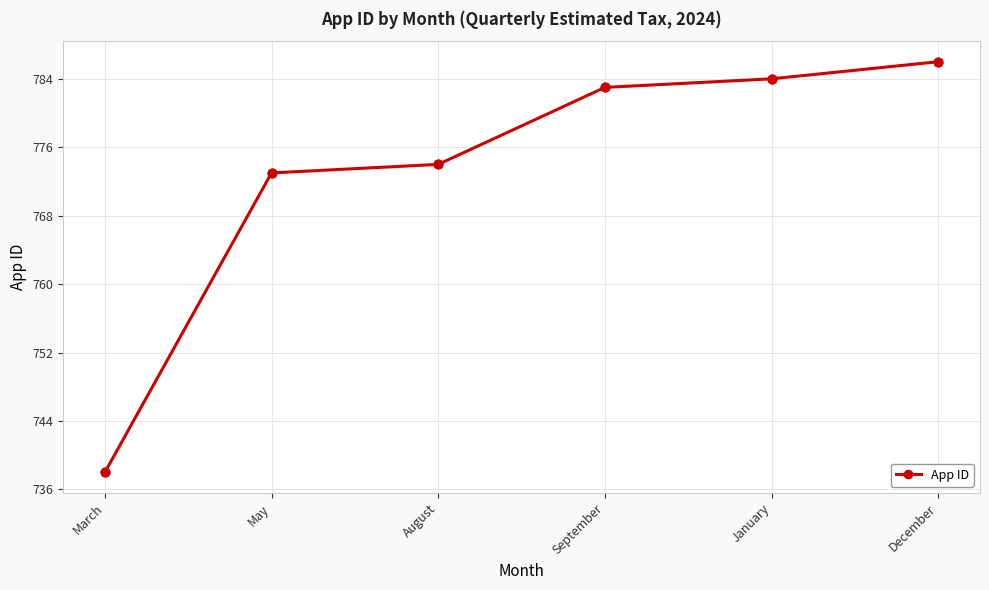

Approximately how many times larger is the value at September compared to January?

1.0